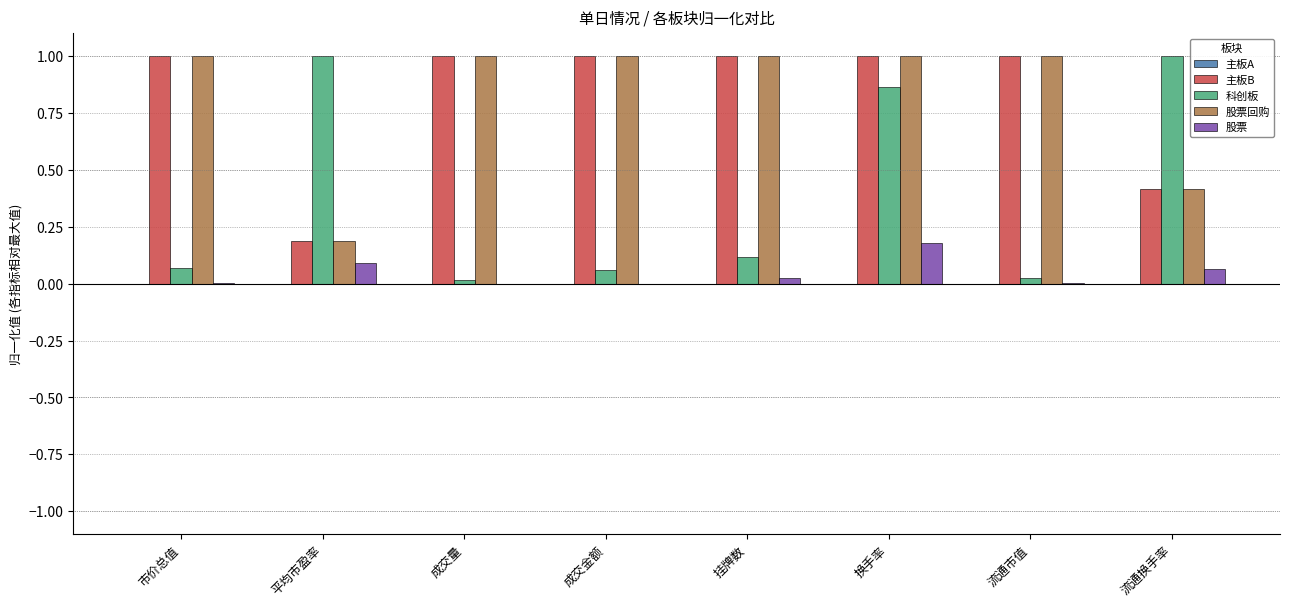

True or false: 主板B has a value of 1.0 at 换手率.

True